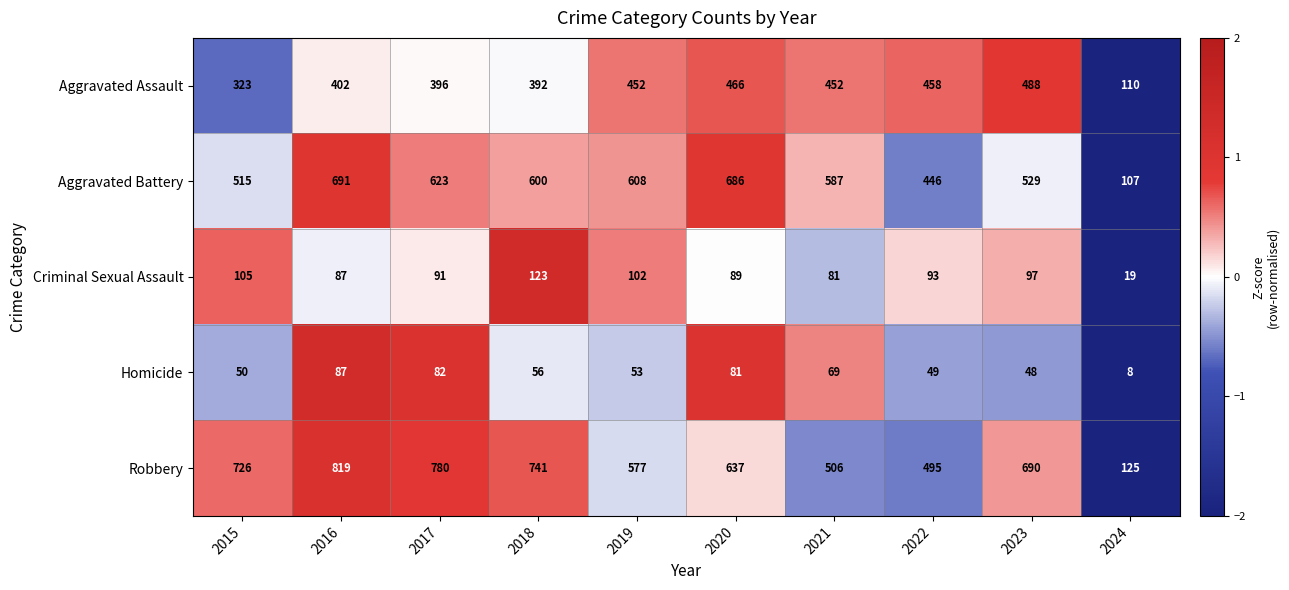

How many data points in Robbery are less than 690?

5